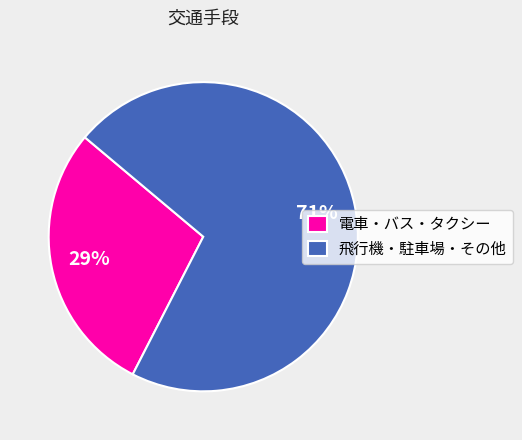

Rank the categories by value from lowest to highest.

電車・バス・タクシー, 飛行機・駐車場・その他